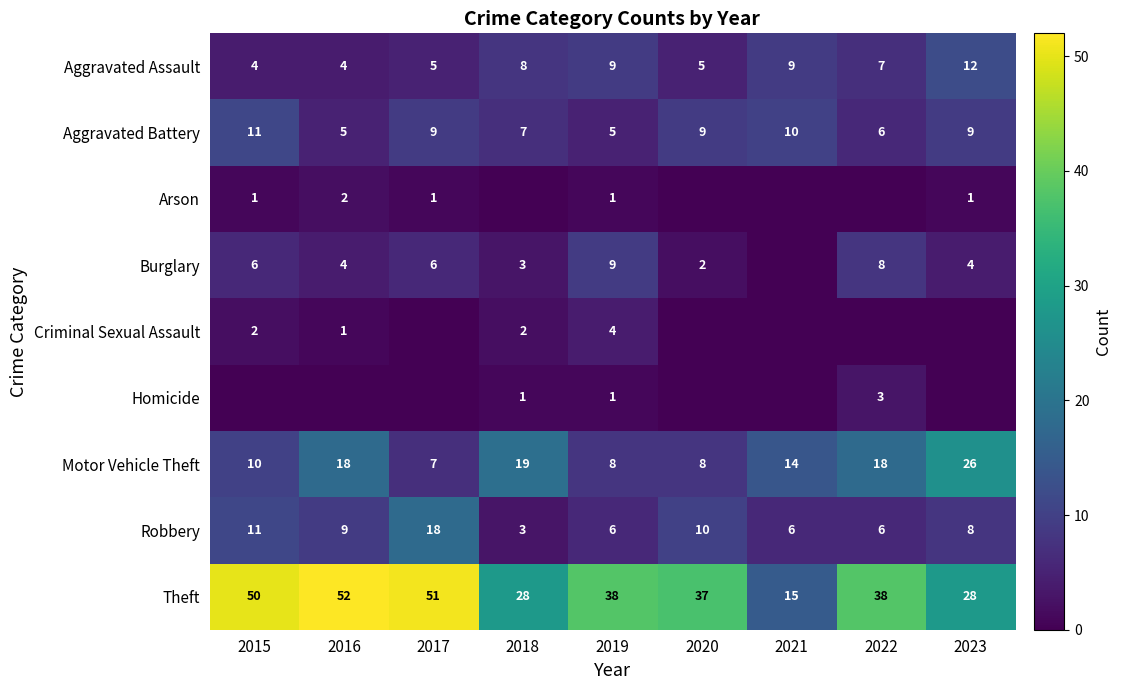

What is the total value across all series at 2018?

71